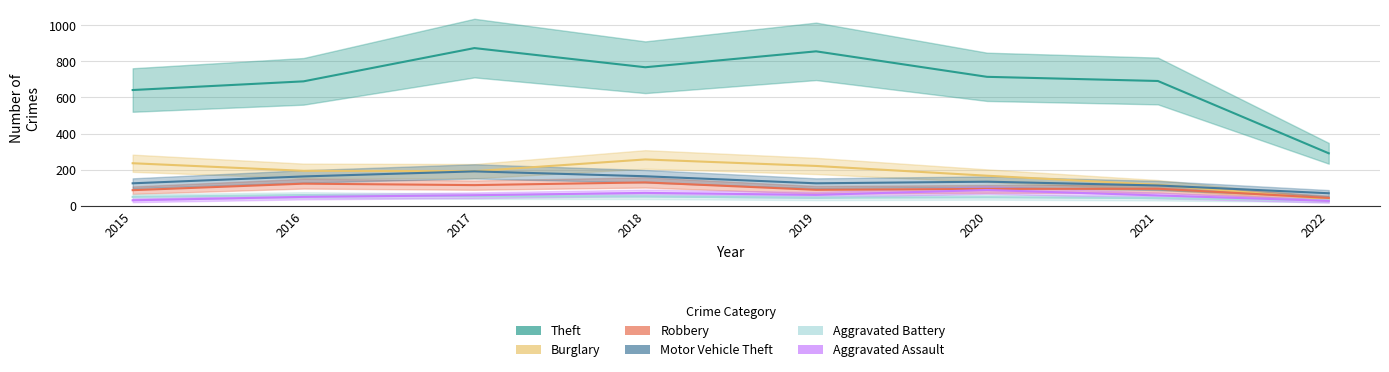

True or false: Aggravated Battery and Motor Vehicle Theft cross at least once.

False